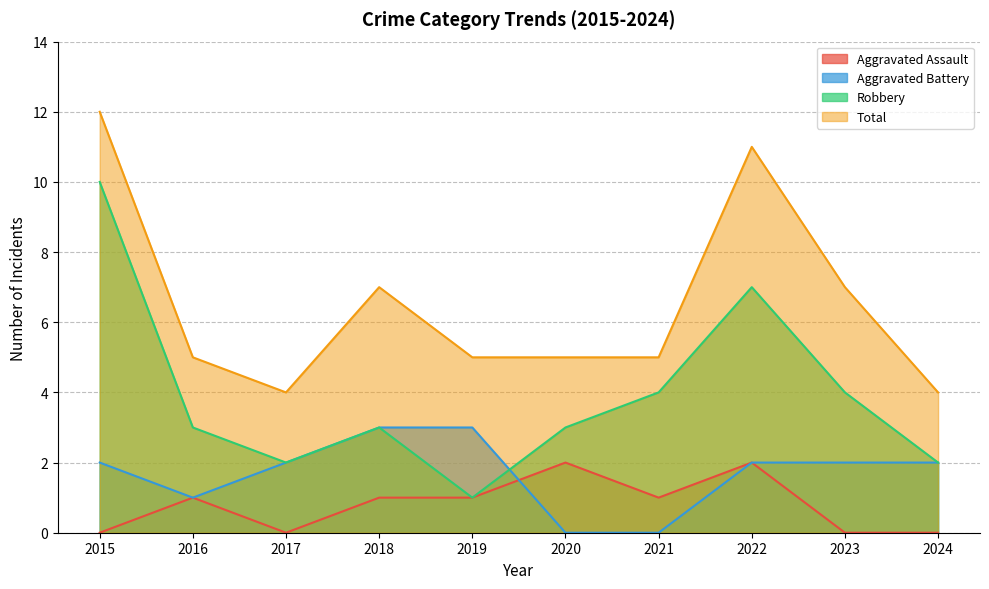

What is the difference between the second highest and second lowest values in the Aggravated Battery series?

3